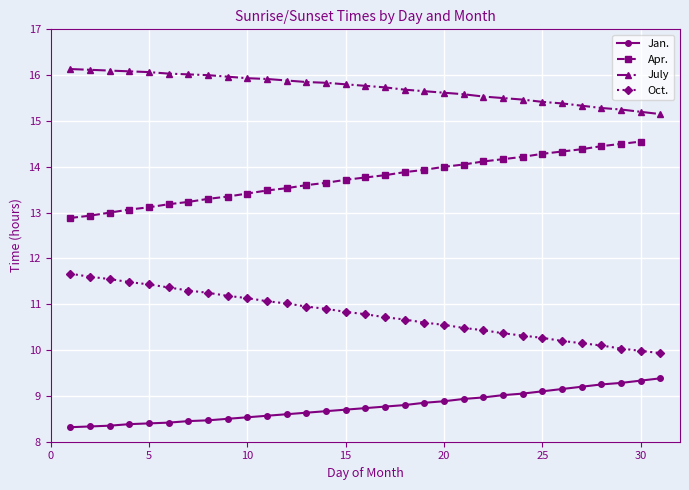

True or false: July and Oct. cross at least once.

False